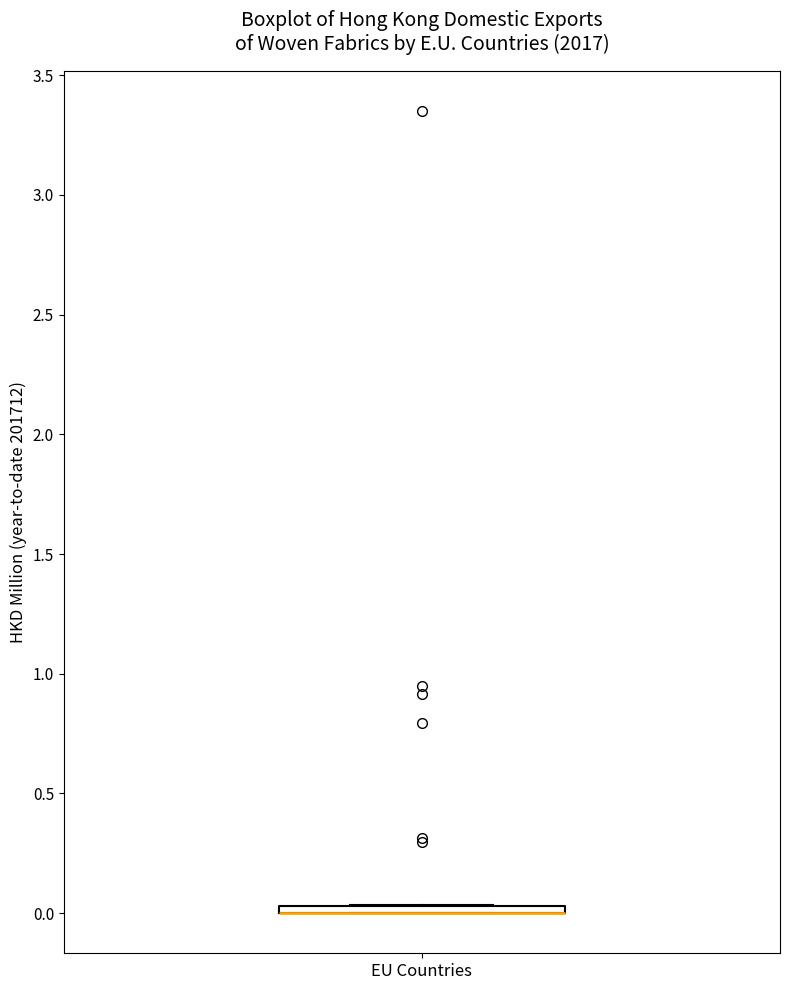

Where is the upper edge of the box for EU Countries on the y-axis? The values are not printed on the chart, so give them approximately, as read against the axis.

0.05